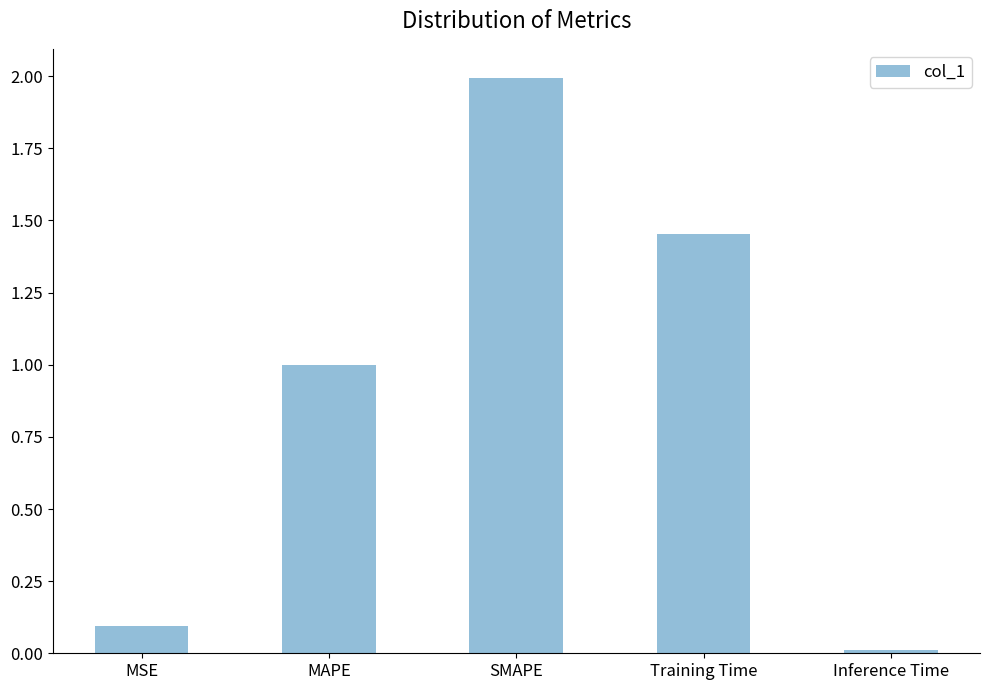

What is the difference between the second highest and minimum values?

1.4